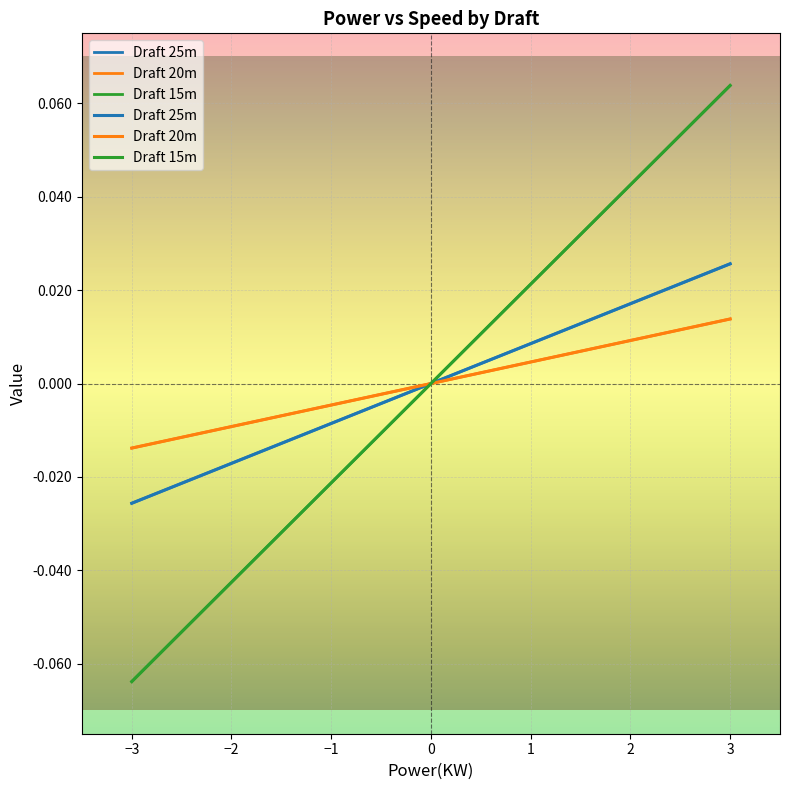

What is the label of the 6th point from the left?

2